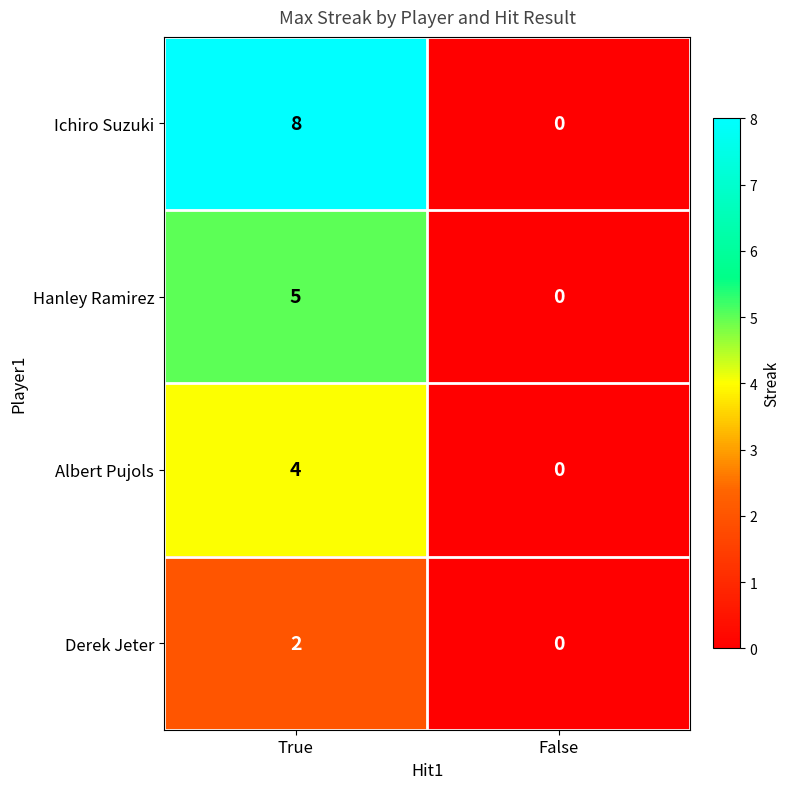

Which label corresponds to the smallest value in the chart?

False